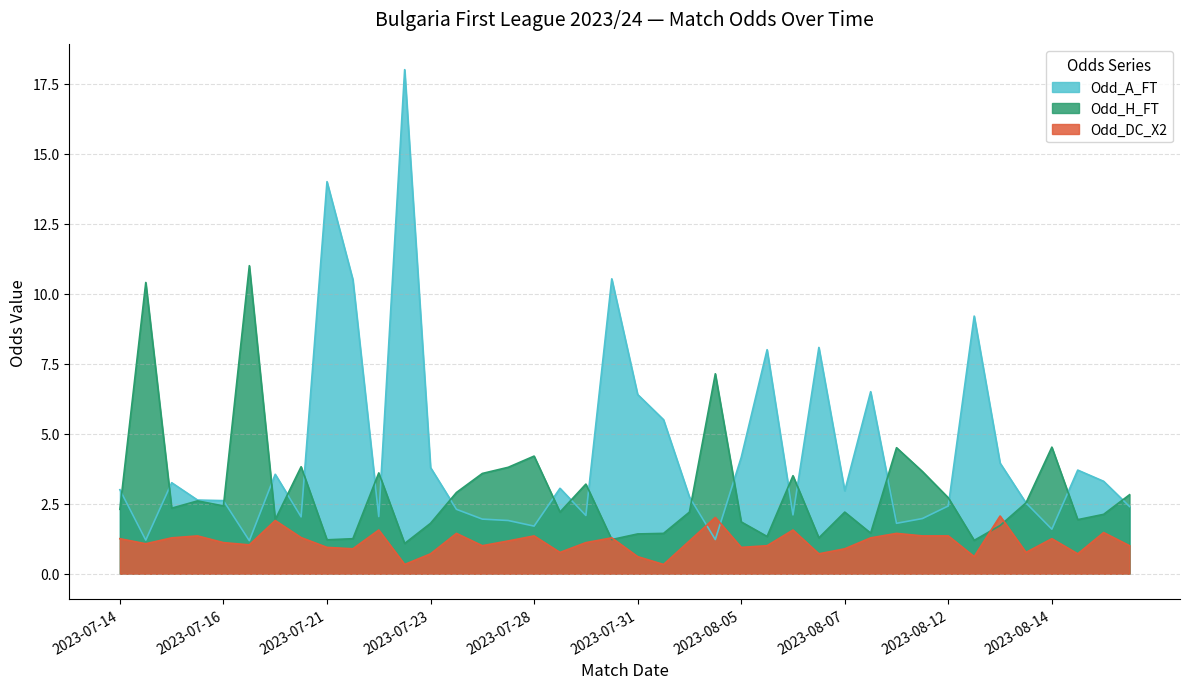

Rank the series at 2023-07-14 from lowest to highest value.

Odd_DC_X2, Odd_H_FT, Odd_A_FT